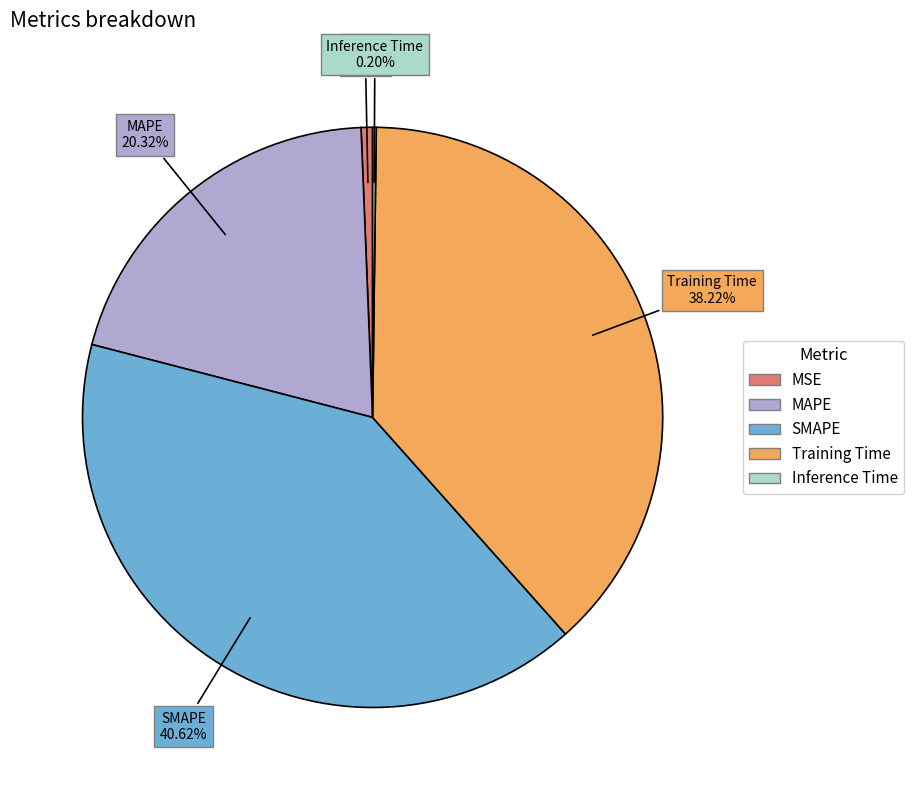

True or false: MAPE accounts for 31% of the total.

False